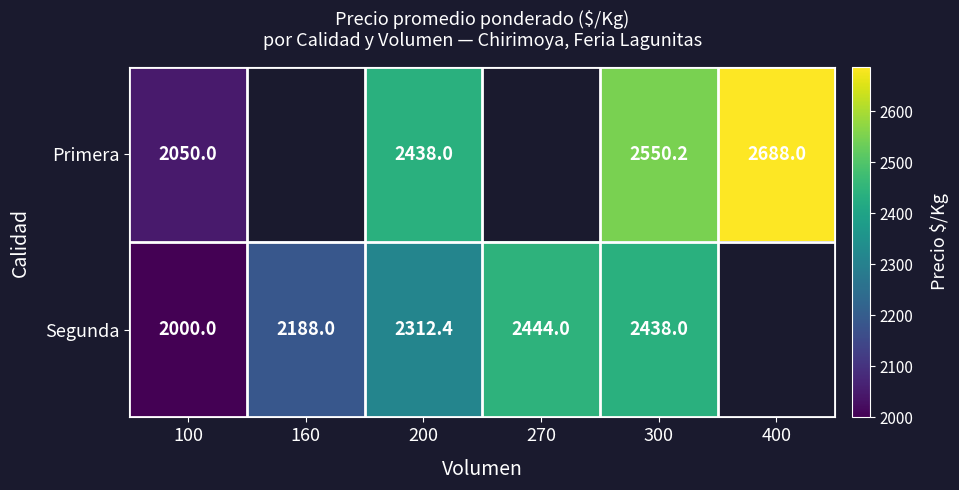

The value of Primera at 400 is 4563.7. True or false?

False